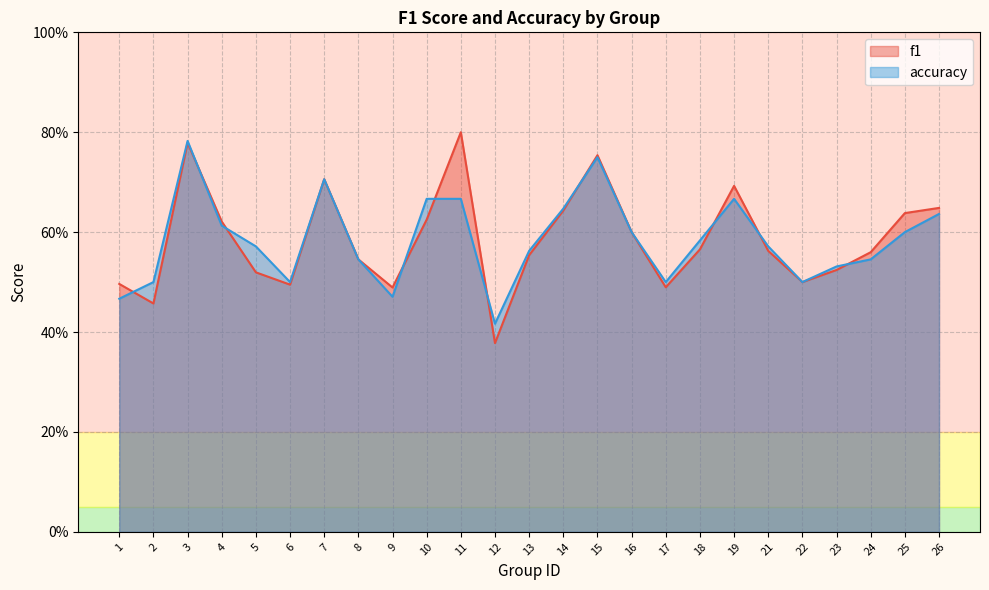

What is the lowest value of the f1 series?

0.4